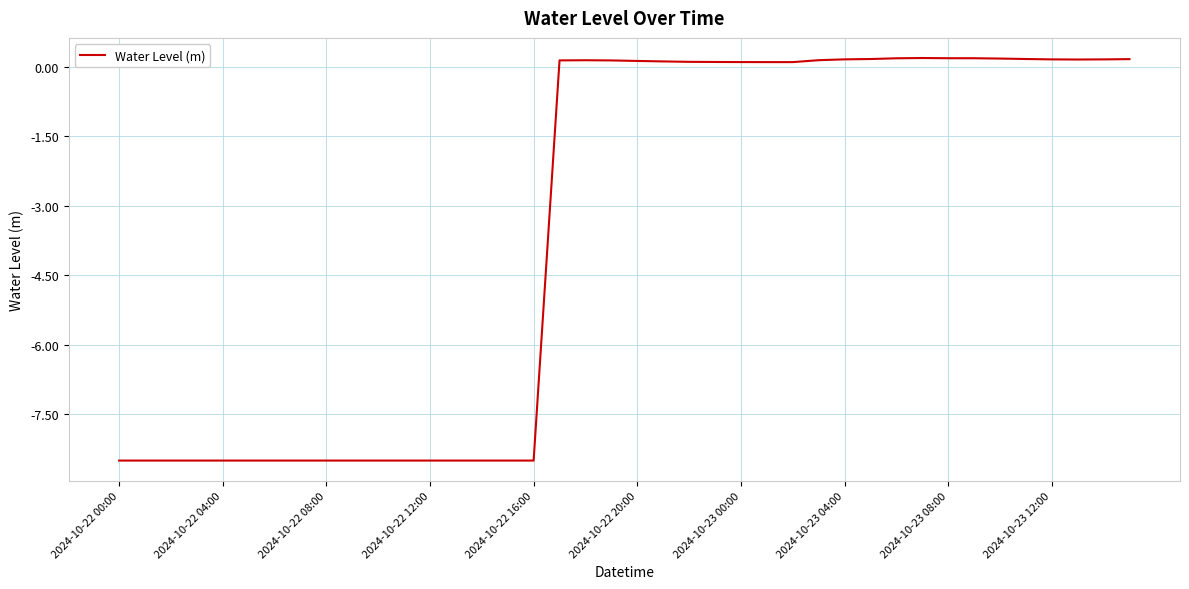

What is the difference between the maximum and minimum values?

8.7